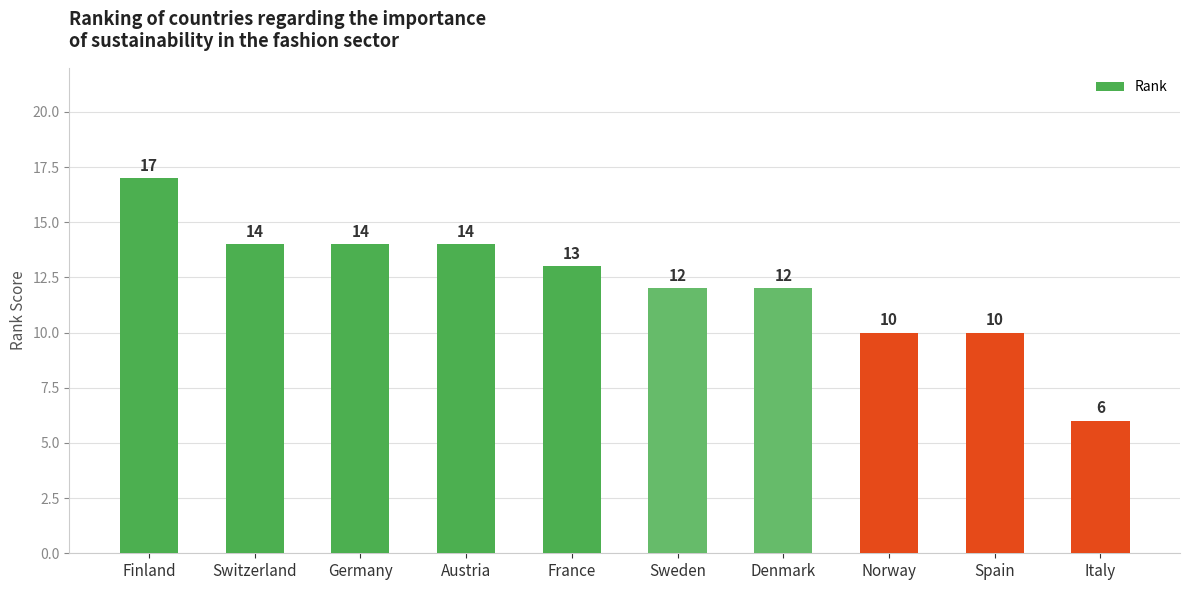

How many bars are there in total?

10